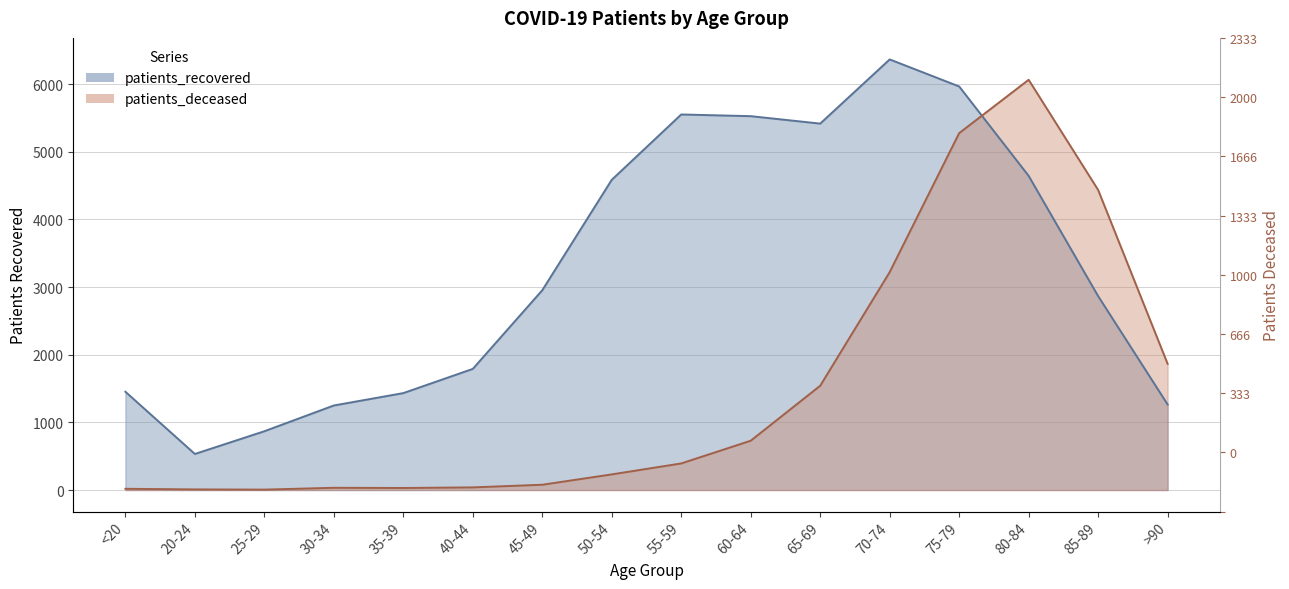

True or false: patients_recovered and patients_deceased cross at least once.

True